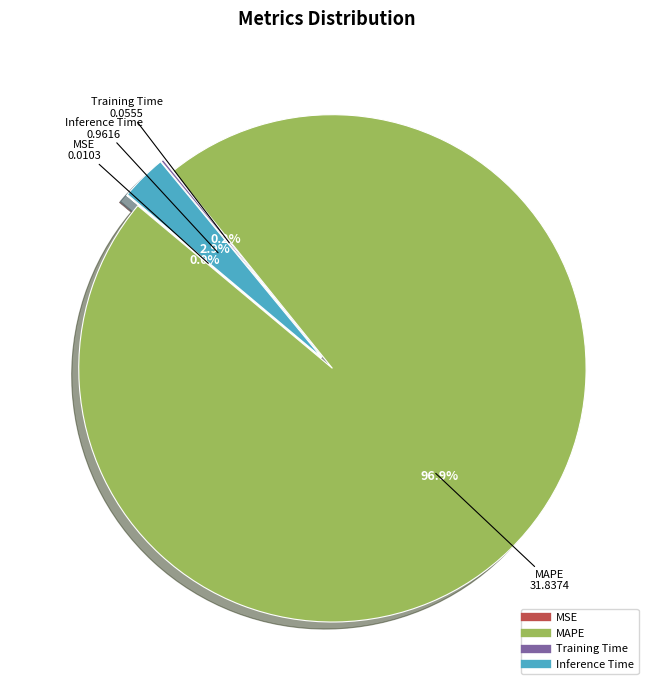

The Inference Time slice represents 1% of the pie. True or false?

False